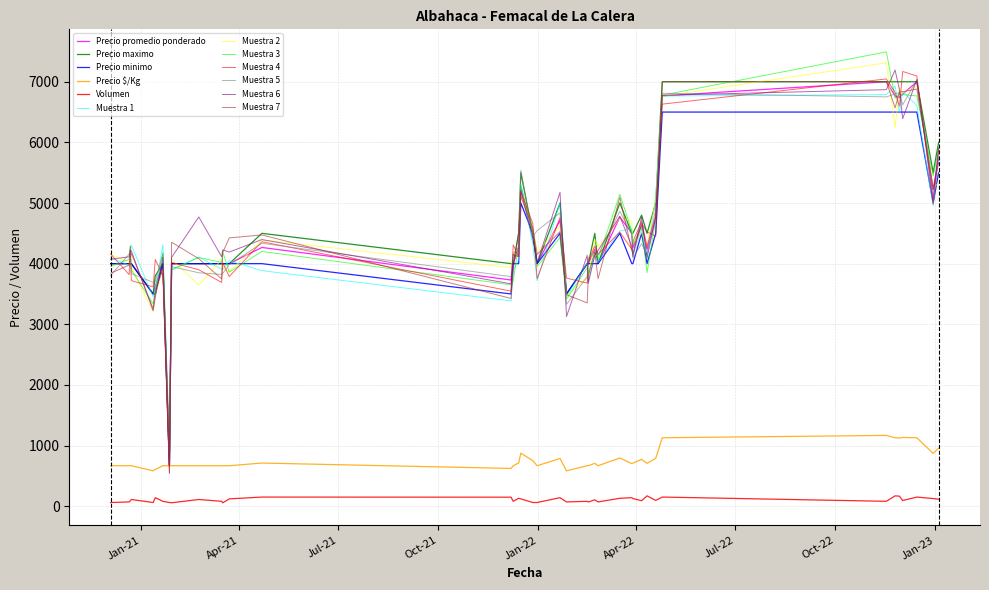

Does the chart have visible grid lines?

Yes